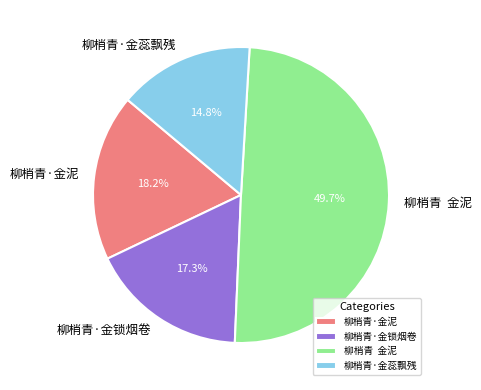

What percentage is the 柳梢青·金蕊飘残 slice, to the nearest percent?

15%